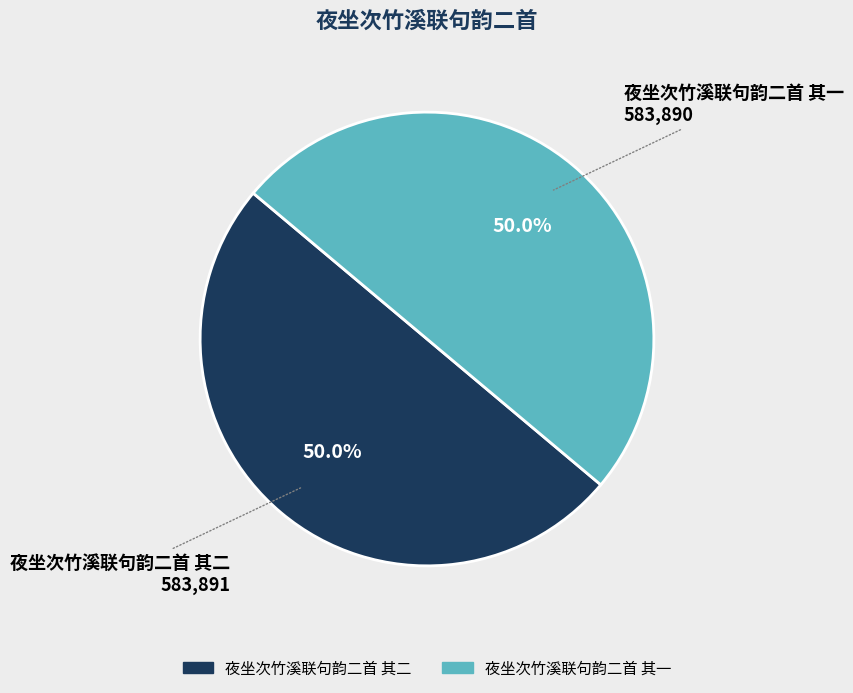

How many segments does this pie chart have?

2